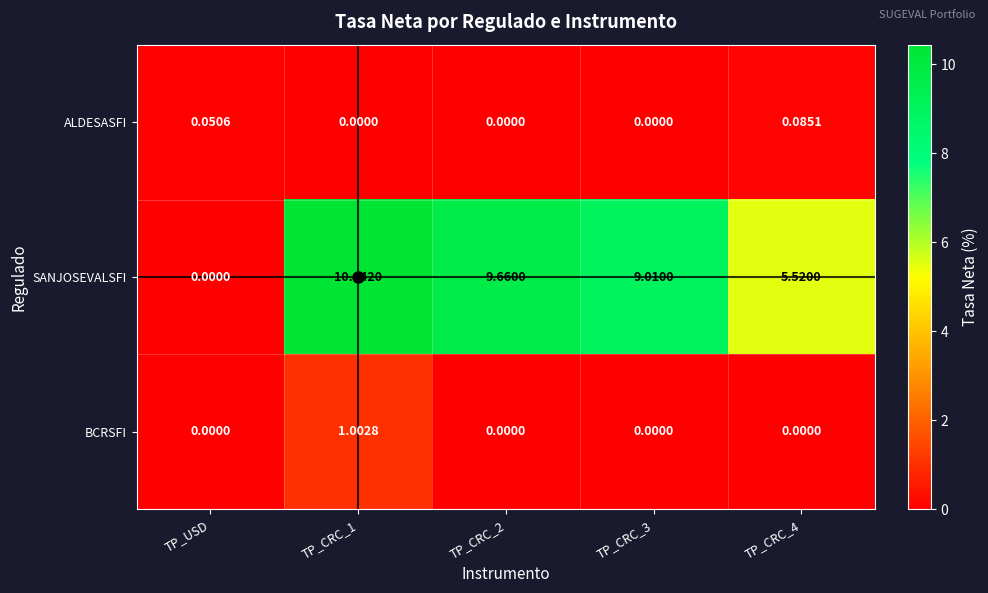

Rank the series at TP_CRC_1 from highest to lowest value.

SANJOSEVALSFI, BCRSFI, ALDESASFI